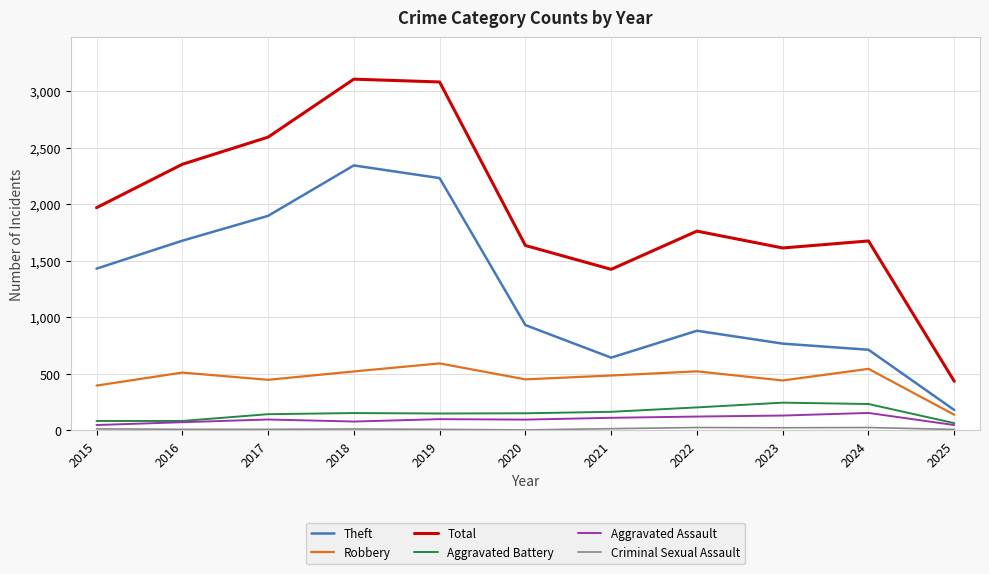

The Aggravated Battery series shows 408 at 2024. True or false?

False